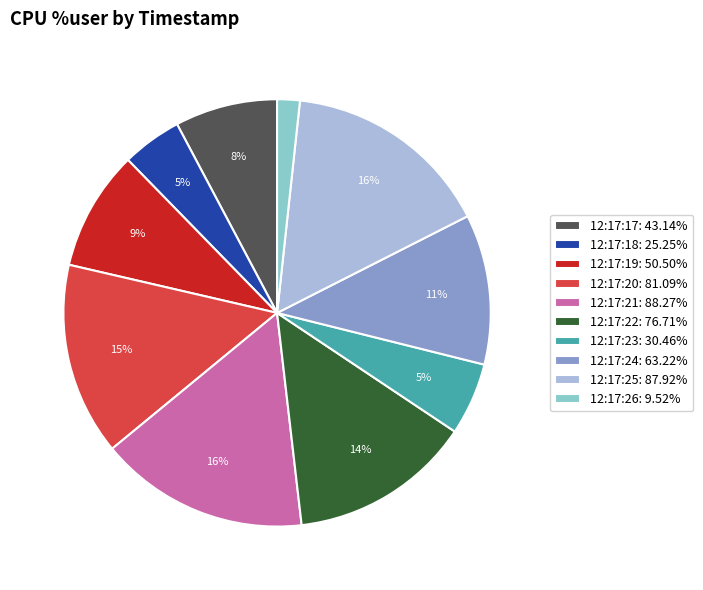

To the nearest percent, what is the difference between the 12:17:17 and 12:17:20 slice percentages?

7%